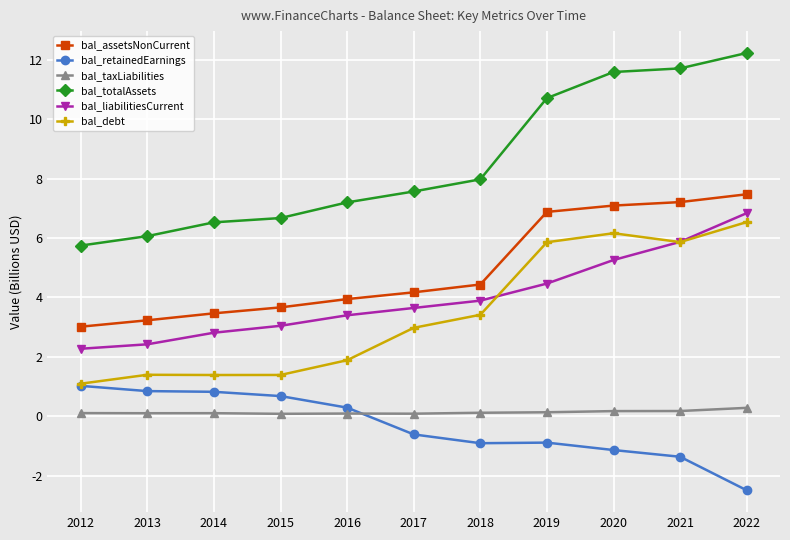

Read the bal_debt value at 2014.

1.4